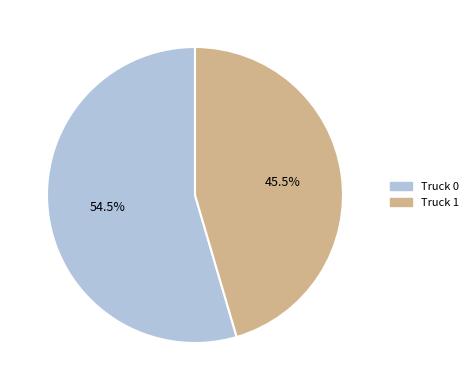

True or false: Truck 1 accounts for 51% of the total.

False